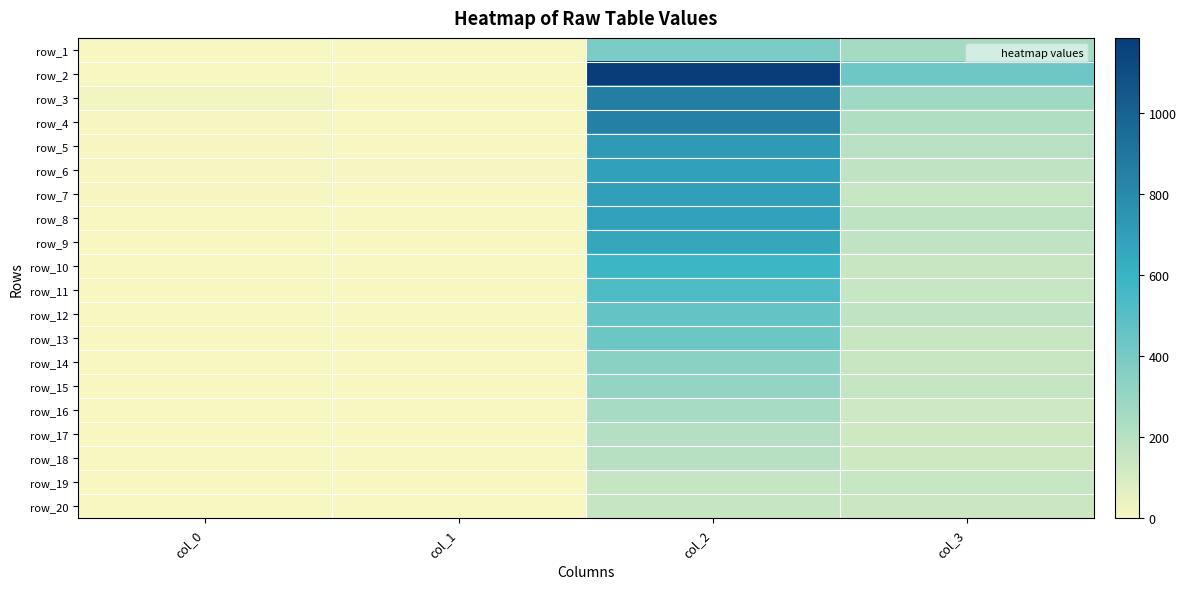

Which label corresponds to the largest value in the chart?

col_2